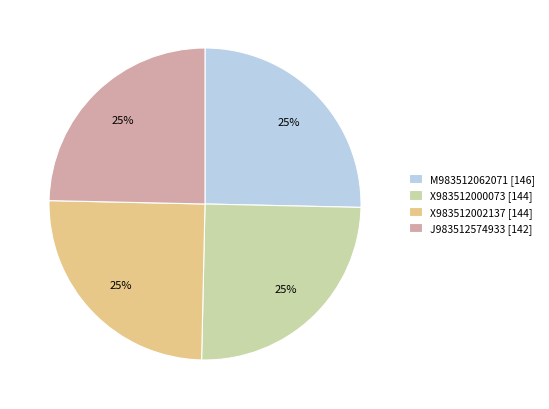

To the nearest percent, what is the combined percentage of X983512002137 [144] and X983512000073 [144]?

50%